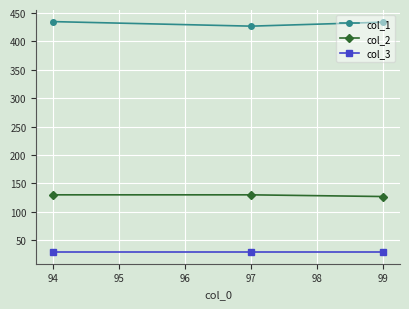

What is the lowest value of the col_3 series?

29